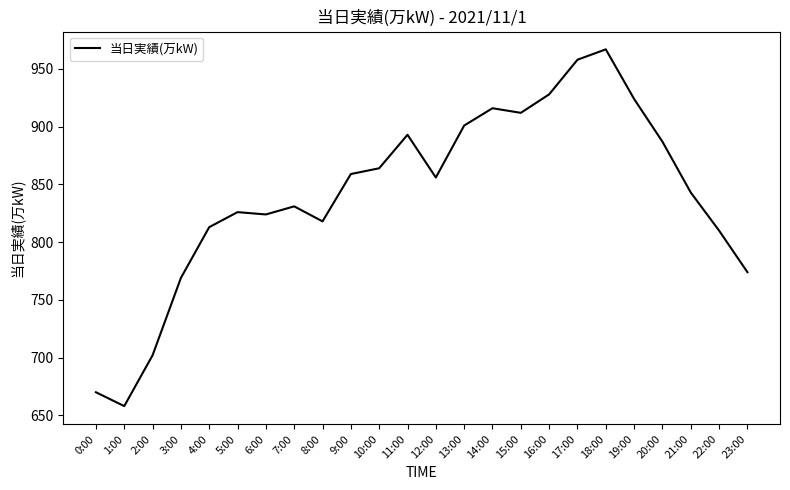

What is the difference between the values at 22:00 and 19:00?

114